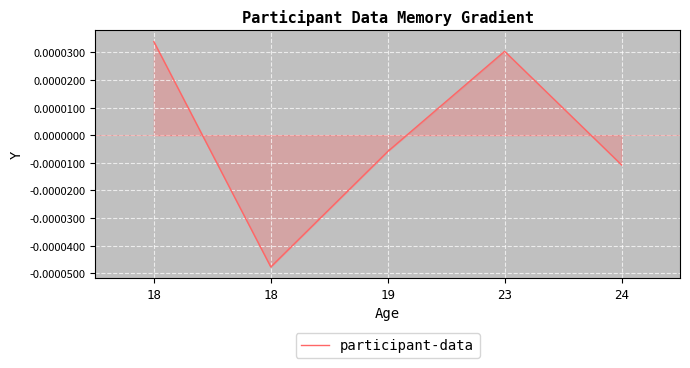

The chart shows a value of 0.0 at 23. True or false?

True